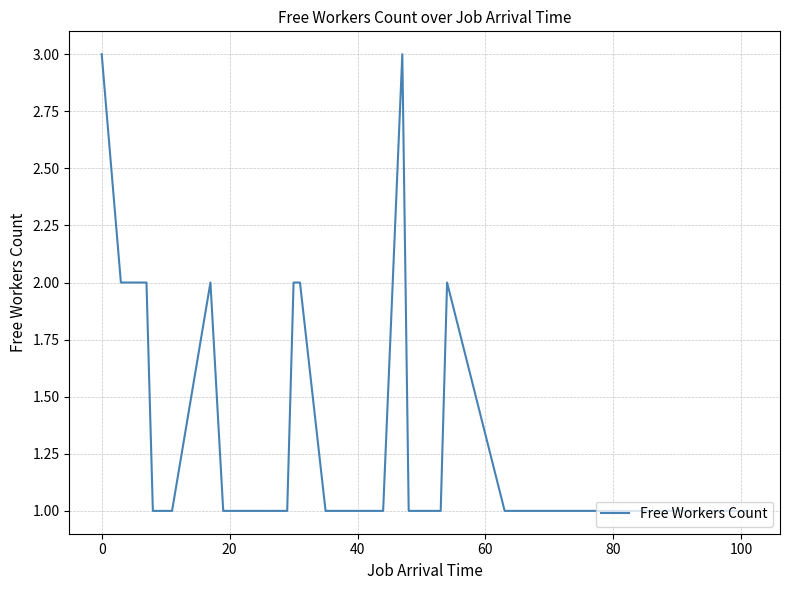

Is this an area chart (filled region under the line)?

No